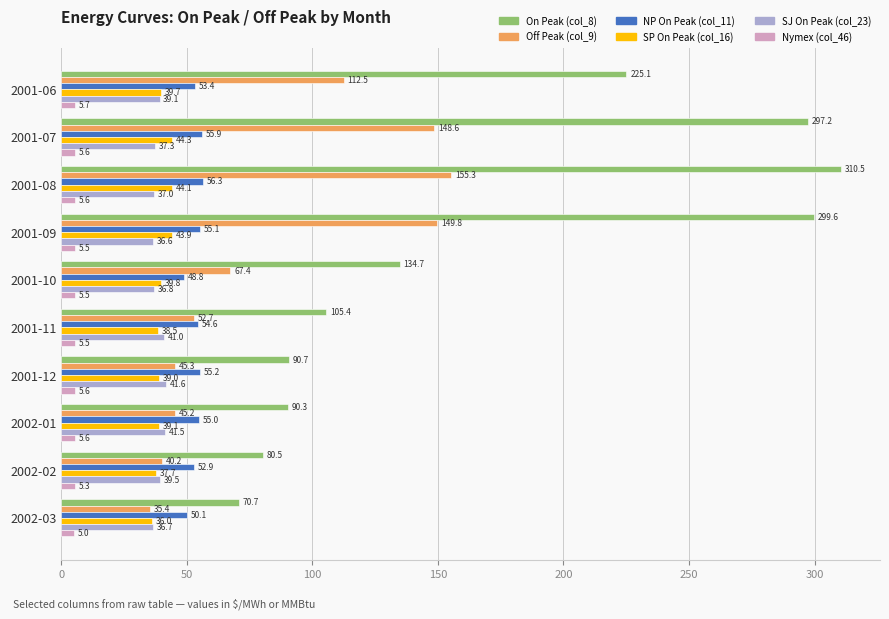

What is the smallest value displayed?

5.0